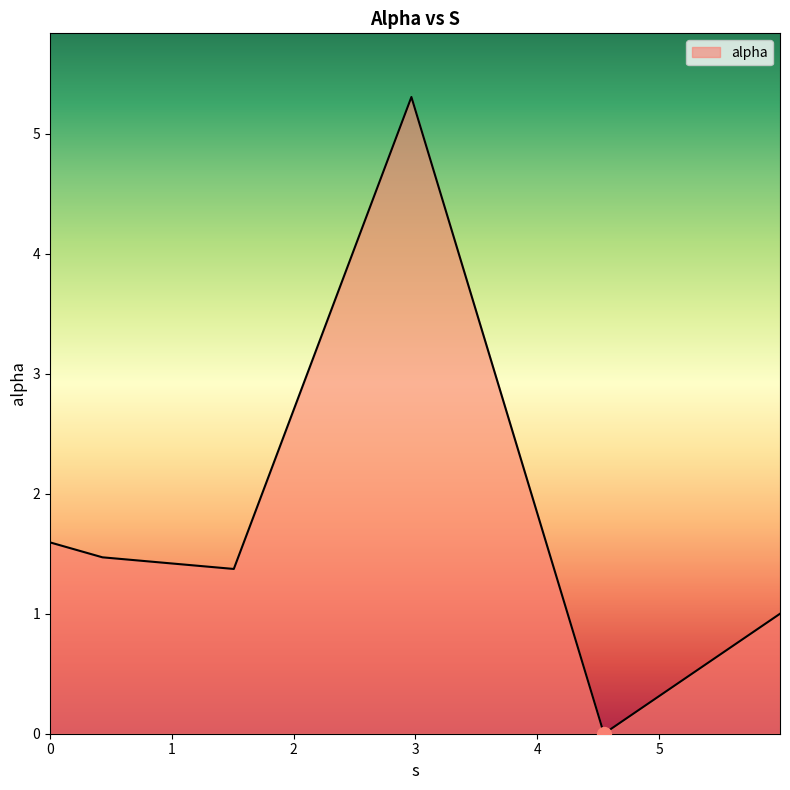

Reading left to right, what are all the values shown in this chart?

1.6	1.5	1.4	5.3	0.0	1.0